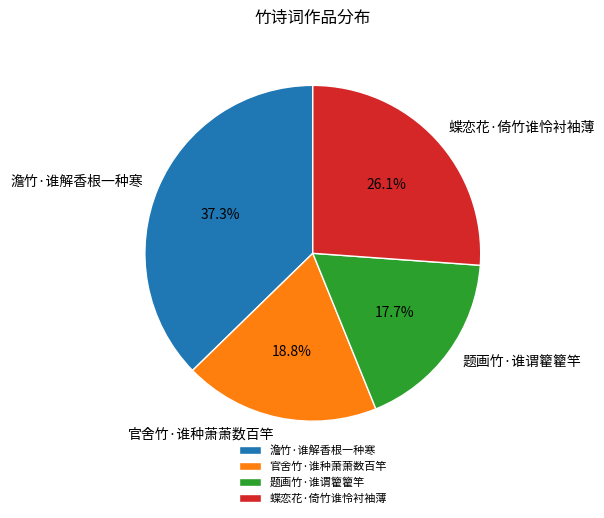

What is the smallest slice in the pie chart?

题画竹·谁谓籊籊竿